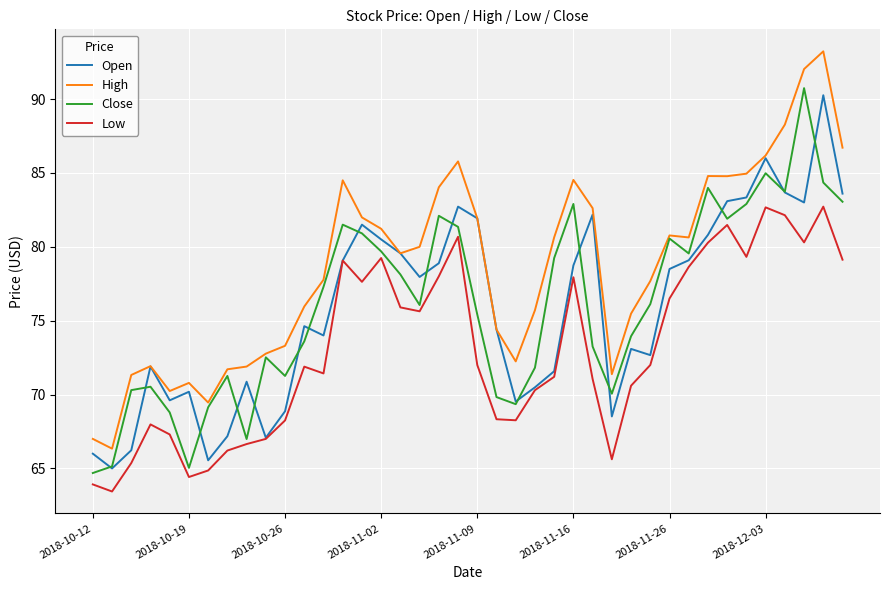

Which series has the largest total across all categories?

High